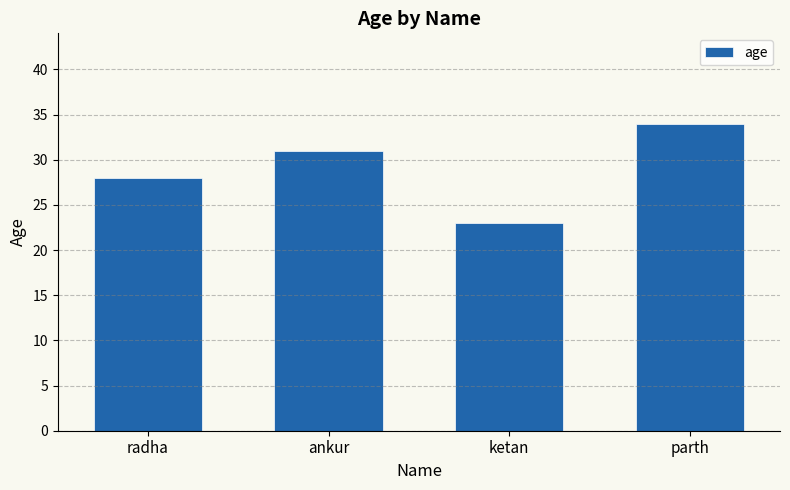

What is the sum of the values at ankur and parth?

65